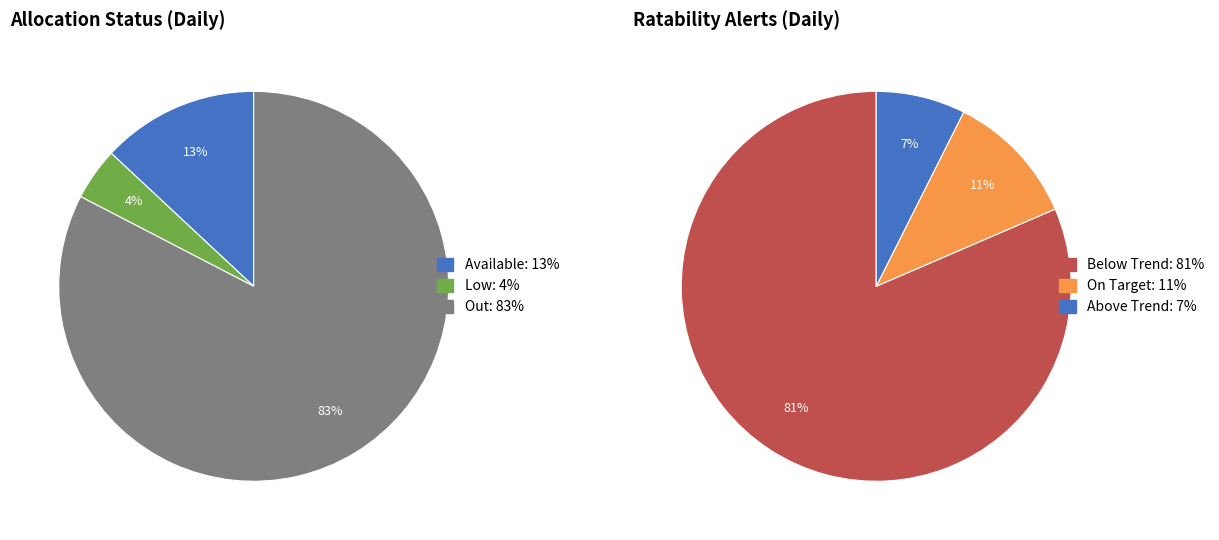

Do Below Trend and Low together represent more than half of the pie?

No